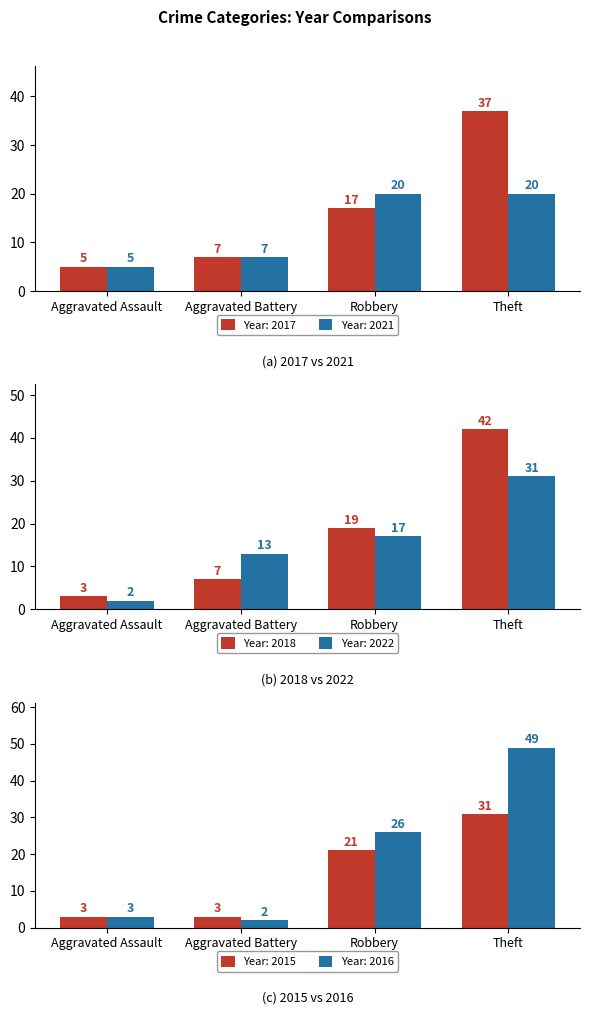

How many distinct data groups are displayed?

6